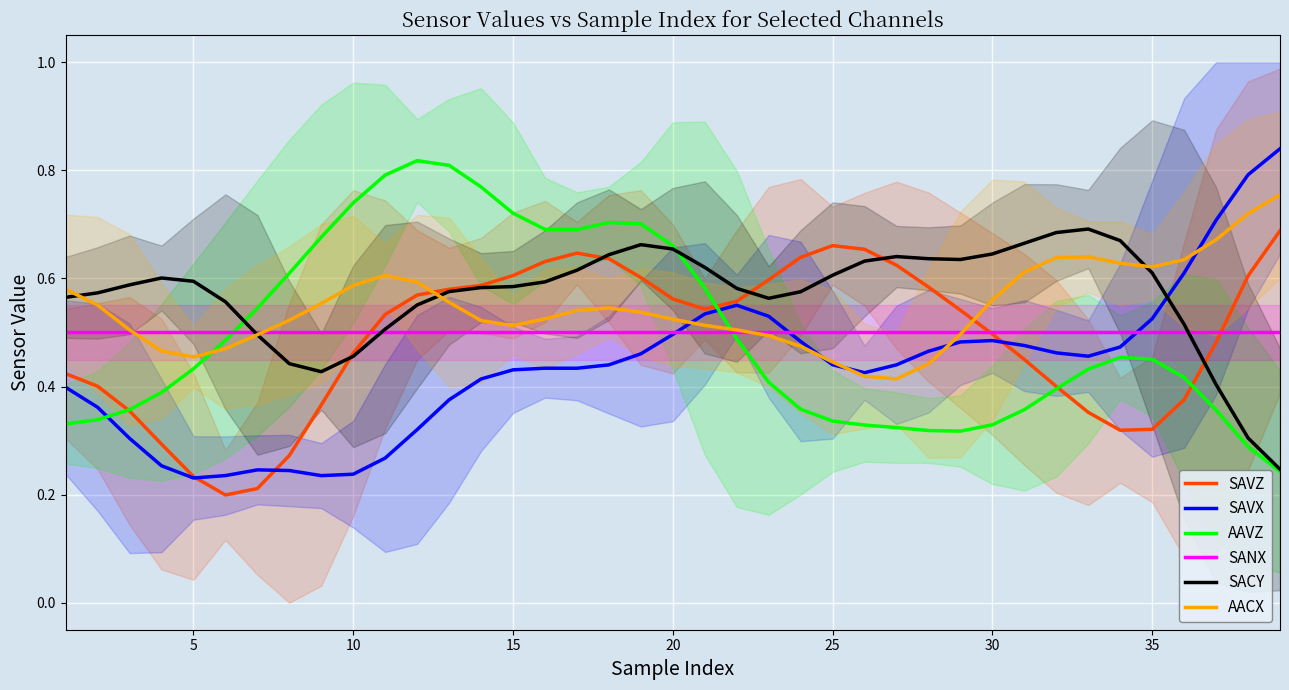

How many intersections are there between AACX and SAVZ?

2